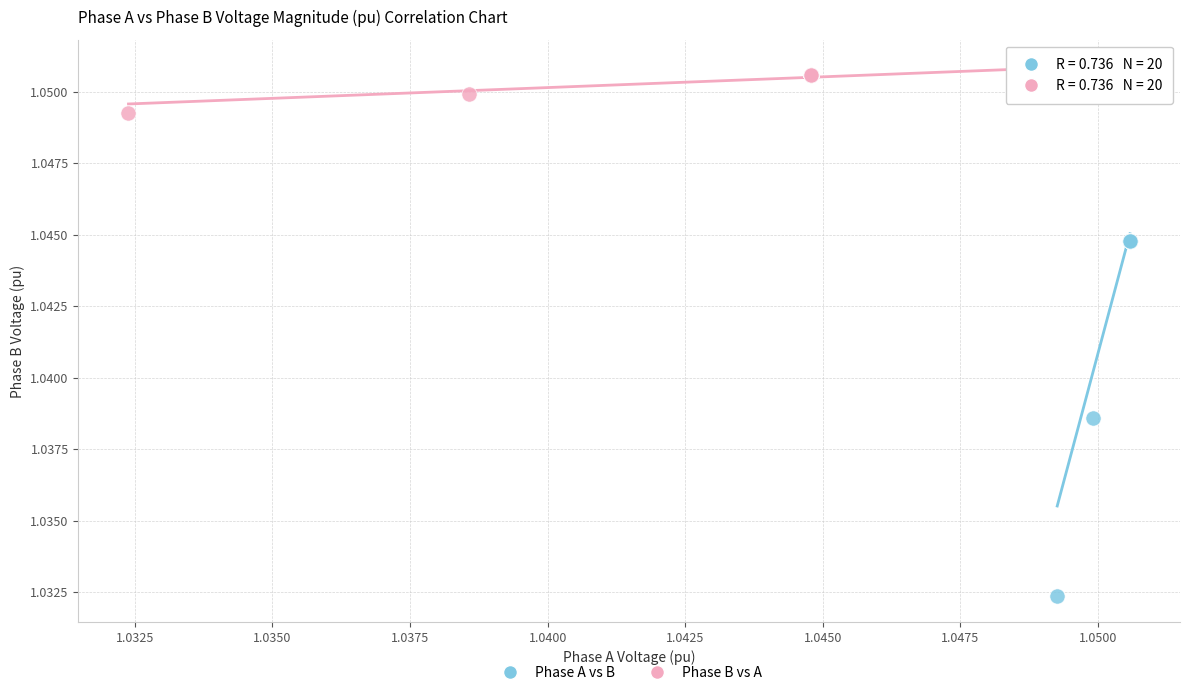

What are all the series names shown in the legend?

Phase A vs B, Phase B vs A